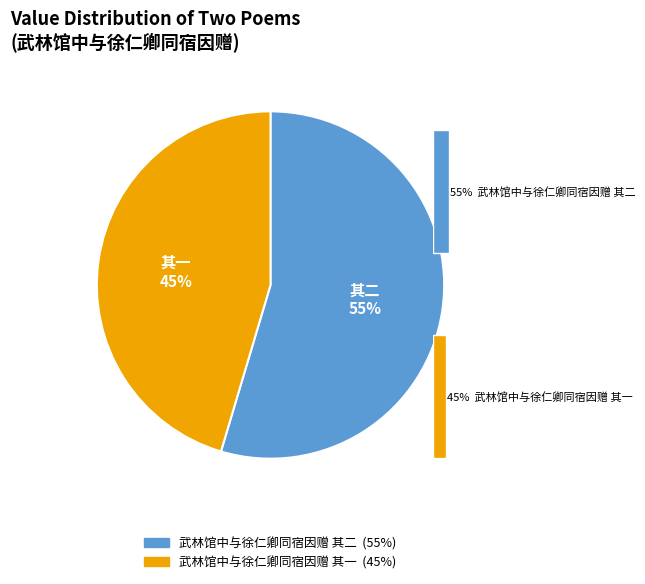

Which category has the biggest portion of the pie?

武林馆中与徐仁卿同宿因赠 其二